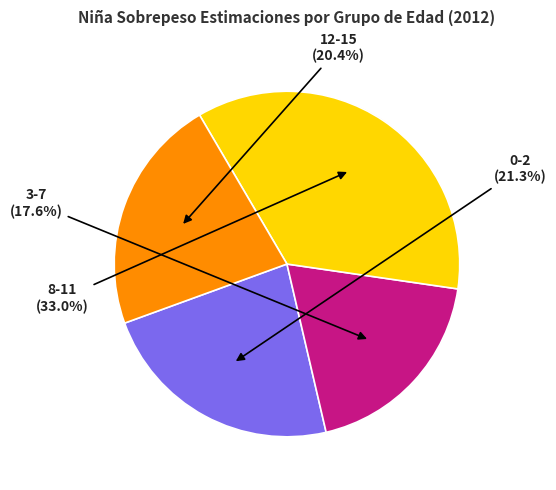

The 8-11 slice represents 47% of the pie. True or false?

False